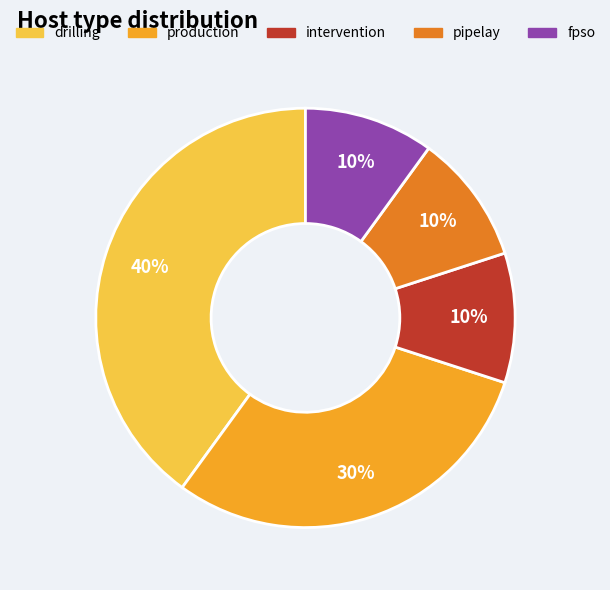

Approximately how many times larger is the value at intervention compared to production?

0.3